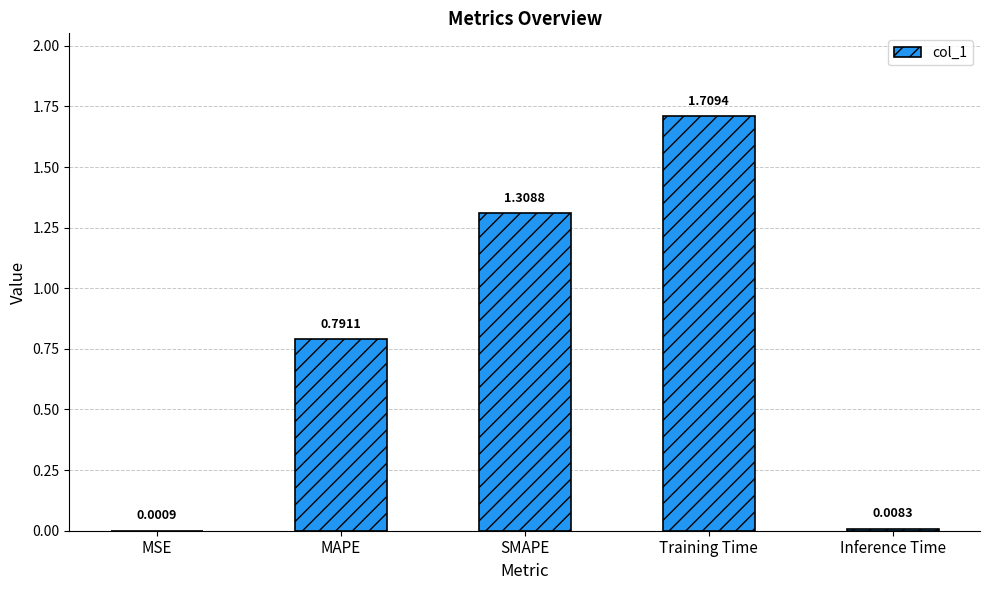

How many distinct data groups are displayed?

1